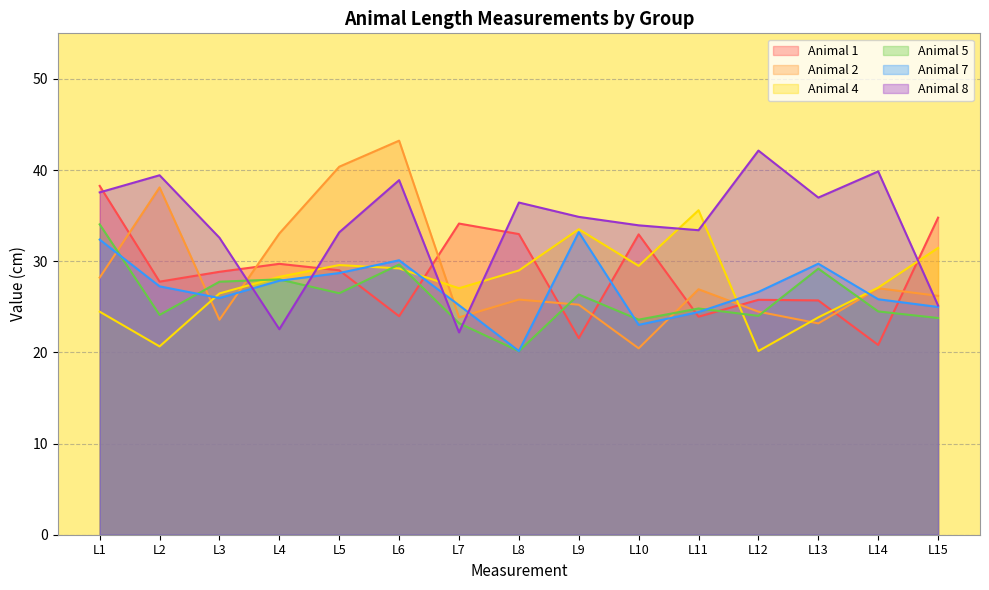

True or false: Animal 2 has a value of 55.2 at L4.

False